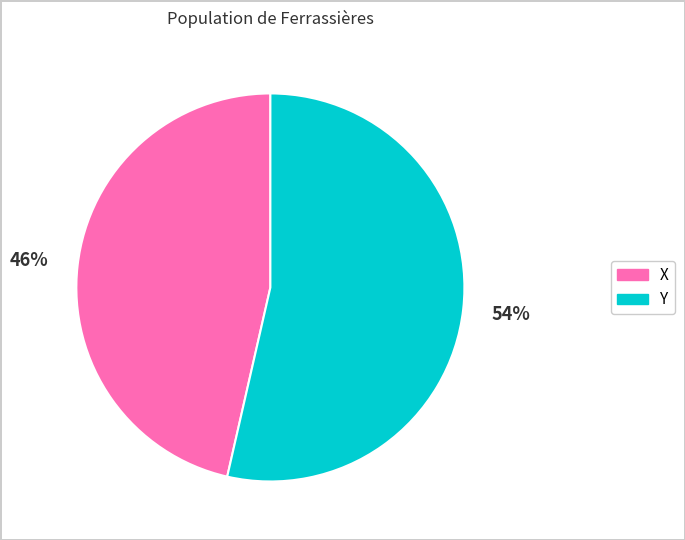

Is there a majority slice in this chart?

Yes